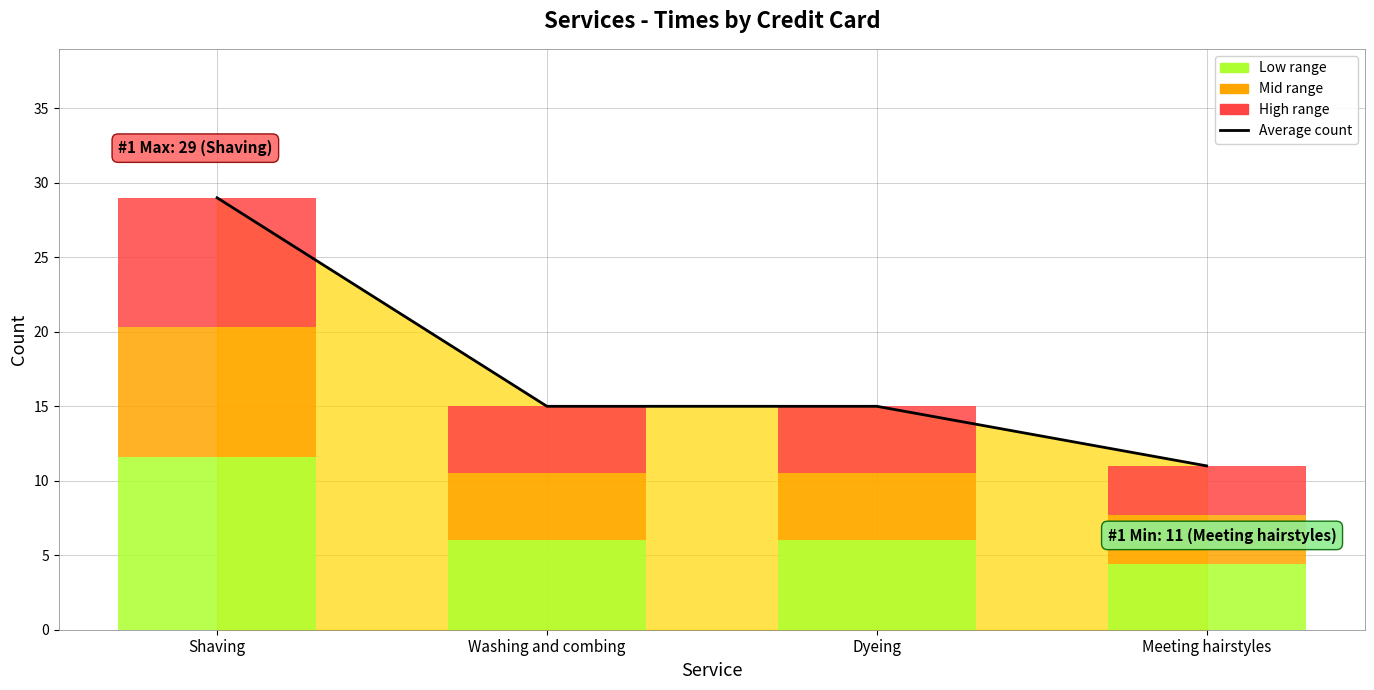

What is the label of the 4th bar from the right?

Shaving